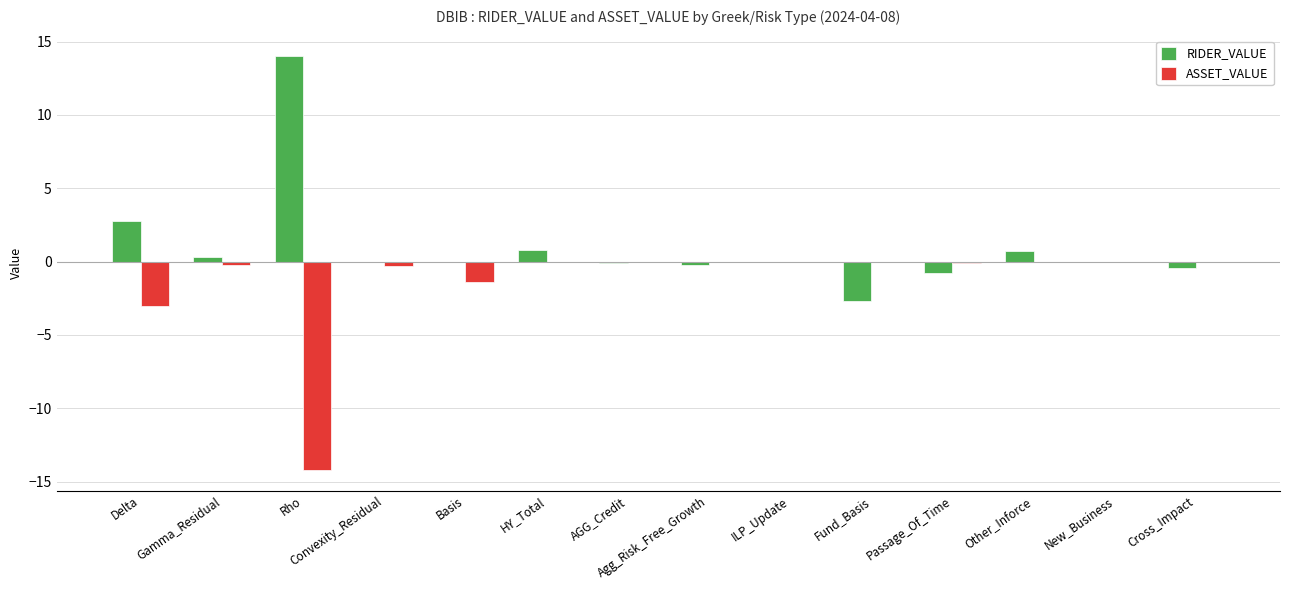

Is it true that ASSET_VALUE equals -1.5 at Delta?

False